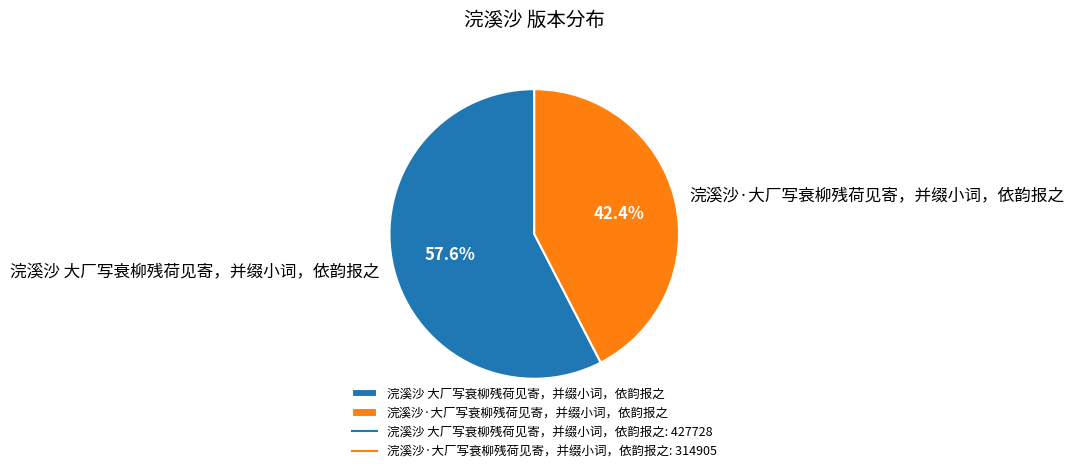

Which category accounts for the majority?

浣溪沙 大厂写衰柳残荷见寄，并缀小词，依韵报之